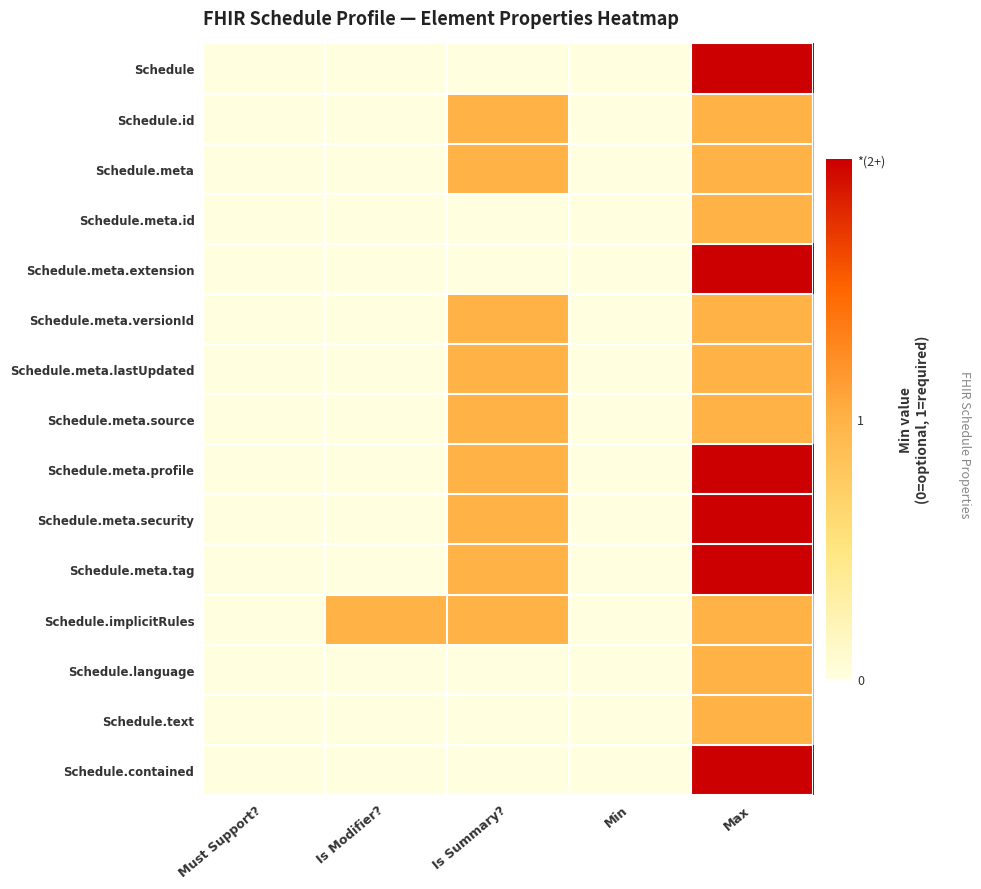

At how many categories does at least one series exceed 1?

1